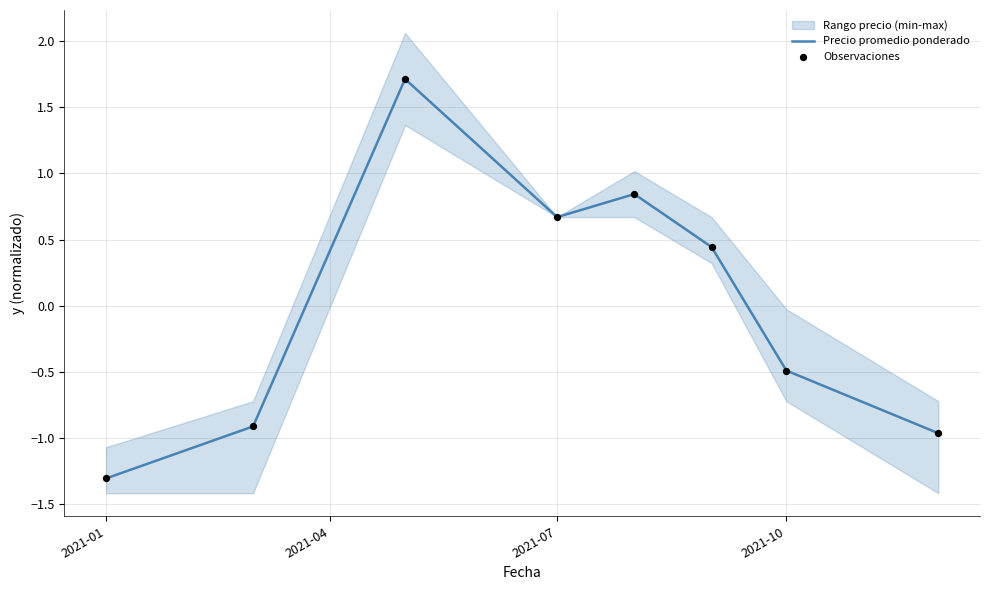

What is the total value across all series at 2021-01?

-2.6